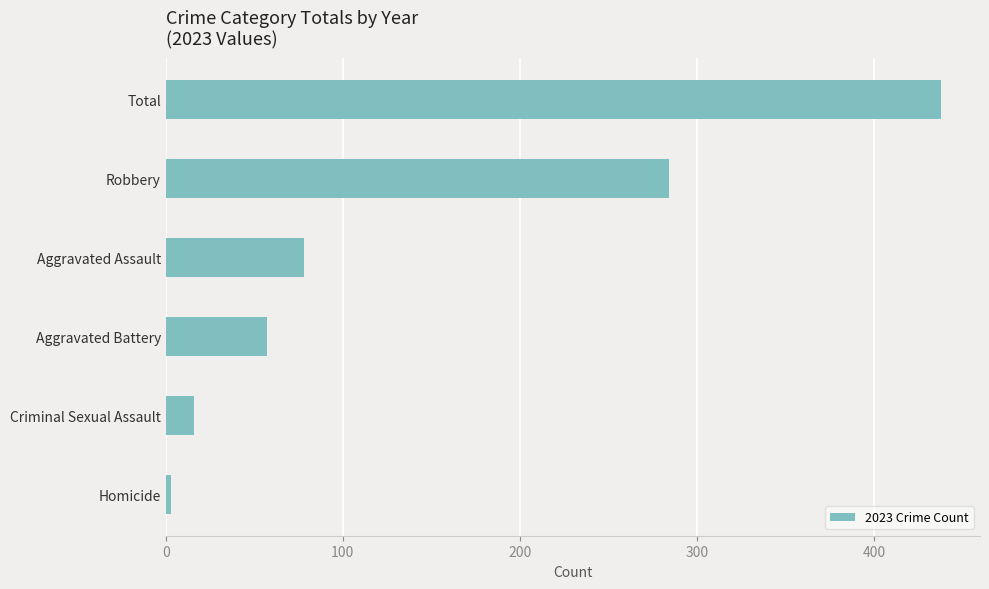

The chart shows a value of 57 at Aggravated Battery. True or false?

True